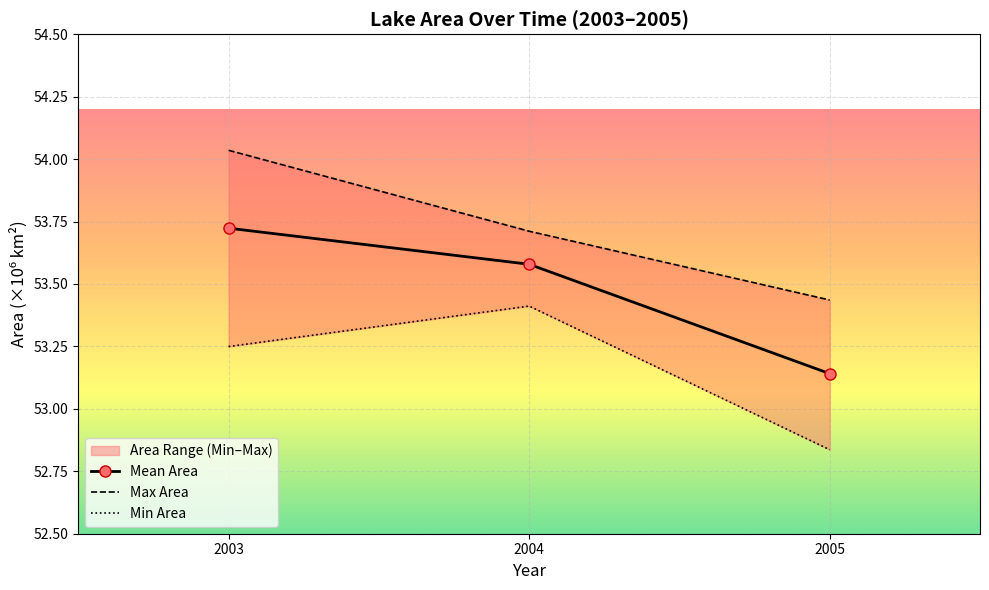

Reading right to left, list all the values displayed in this chart.

Mean Area: 2005=53.1	2004=53.6	2003=53.7
Max Area: 2005=53.4	2004=53.7	2003=54.0
Min Area: 2005=52.8	2004=53.4	2003=53.2